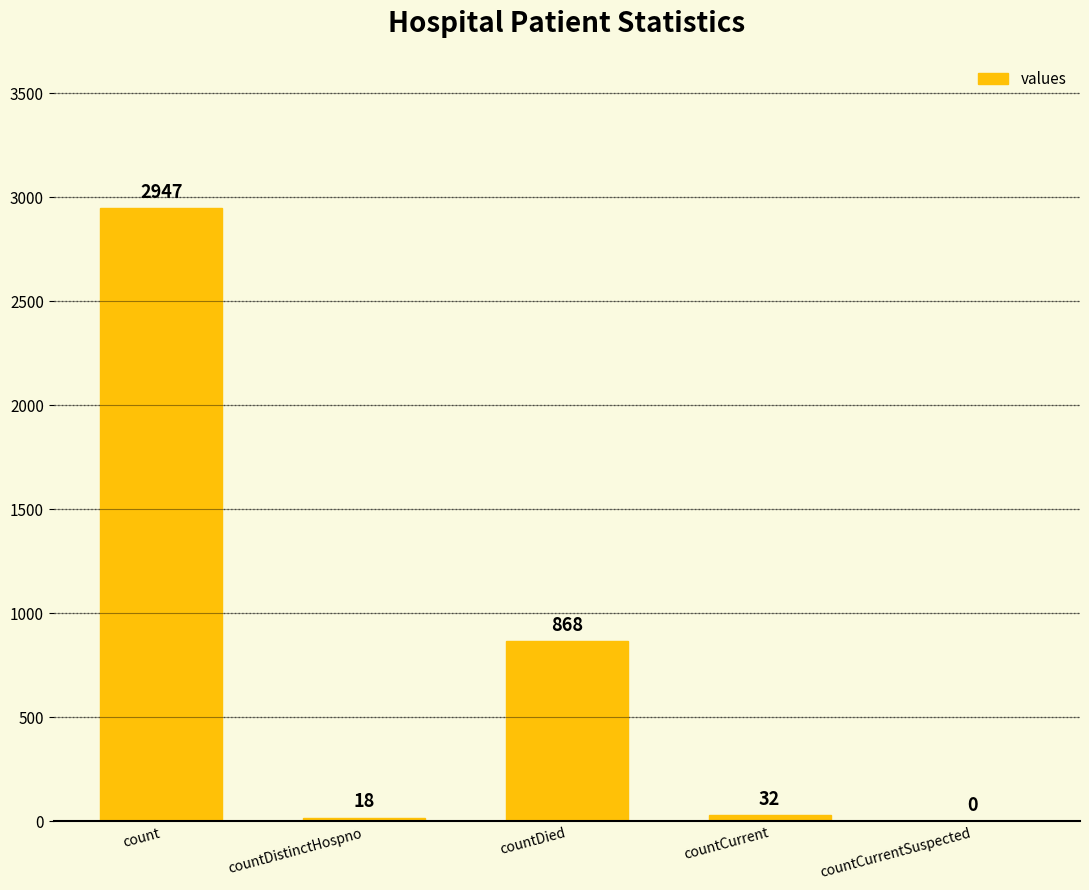

At which label does the data first exceed 32?

count